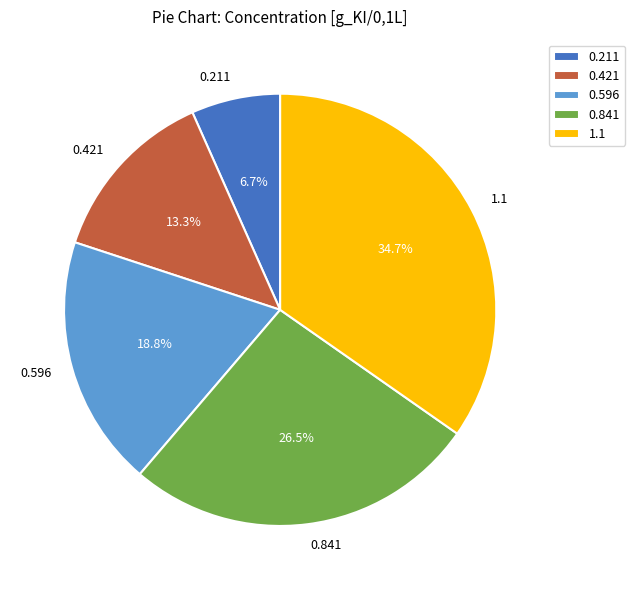

To the nearest percent, what is the average slice percentage?

20%